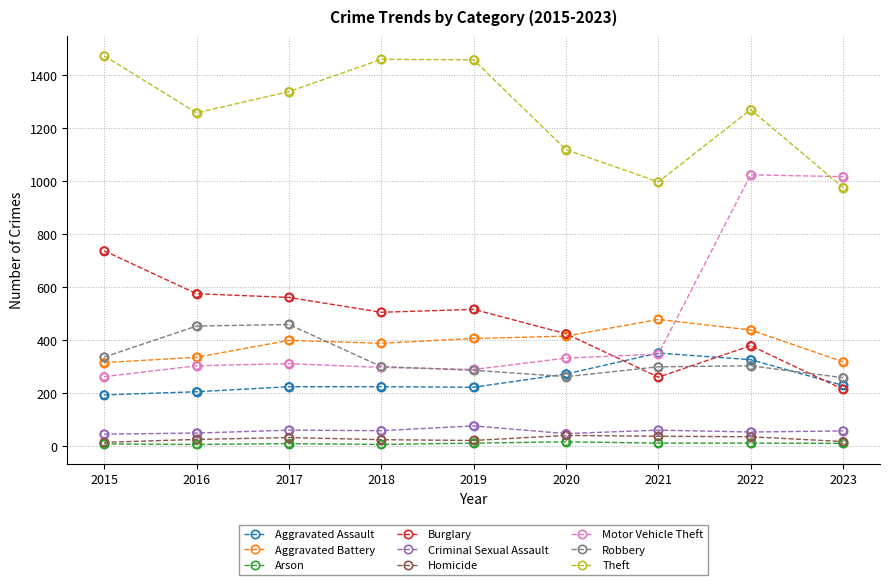

Which series changed the most between 2016 and 2021?

Burglary